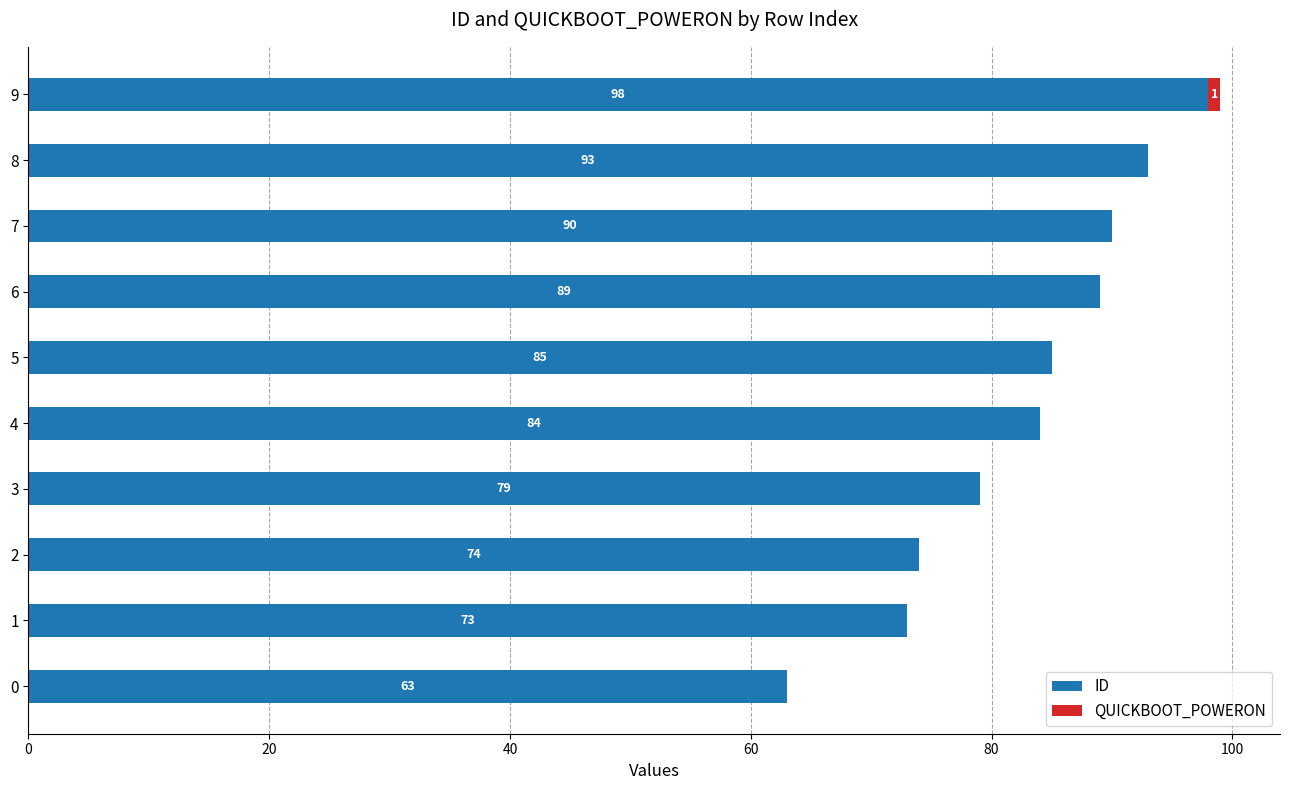

Is it true that ID equals 38 at 0?

False